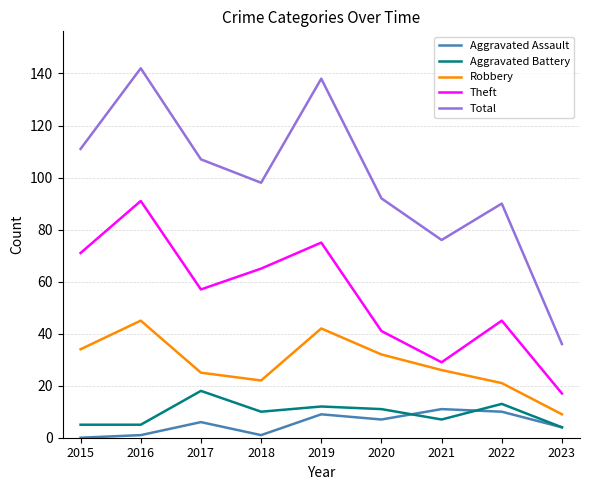

At which label does Total reach its peak?

2016